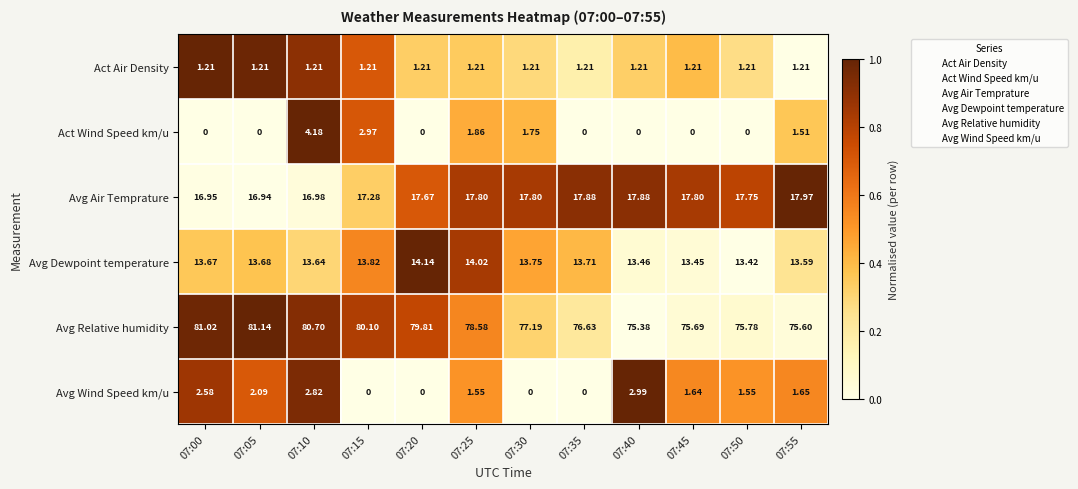

Rank the series by their maximum value, from highest to lowest.

Avg Relative humidity, Avg Air Temprature, Avg Dewpoint temperature, Act Wind Speed km/u, Avg Wind Speed km/u, Act Air Density